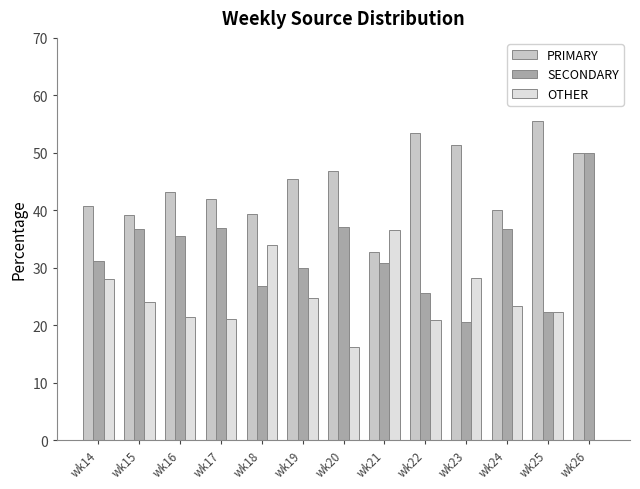

Which category has the highest value in the PRIMARY series?

wk25